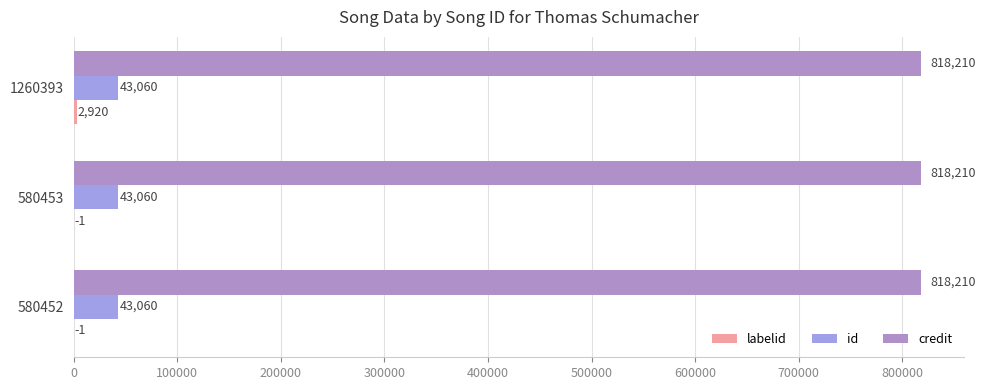

How many labelid values are between -1 and 2920?

3